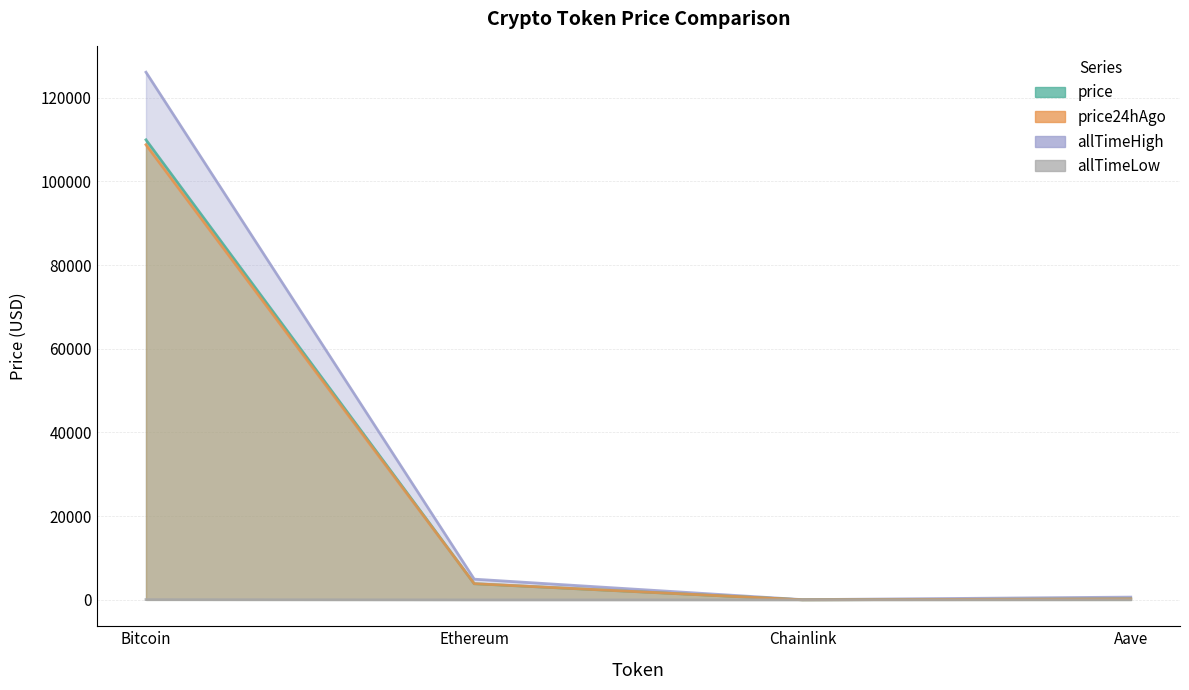

The value of price24hAgo at Chainlink is 8.9. True or false?

False